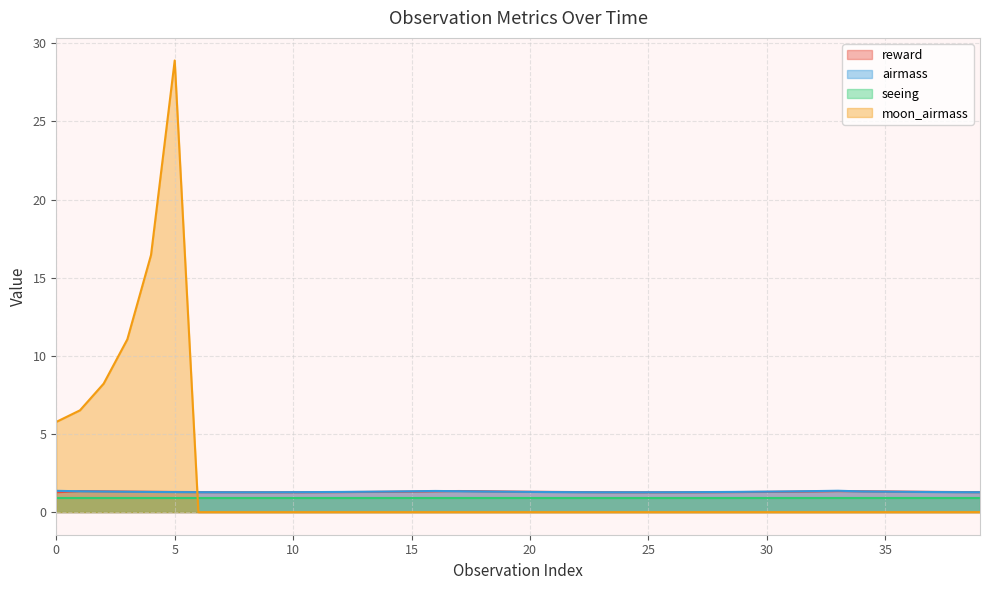

What is the spread (max minus min) of values at 20?

1.3